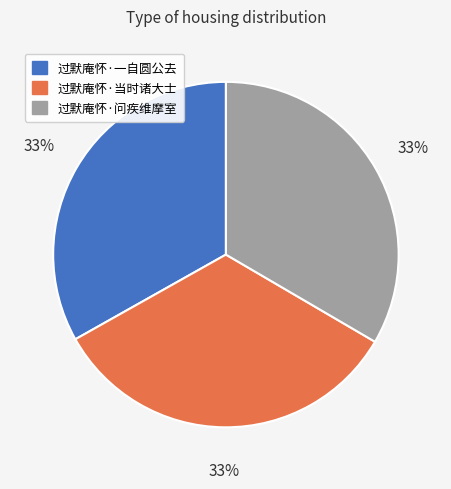

To the nearest percent, what is the combined percentage of 过默庵怀·一自圆公去 and 过默庵怀·当时诸大士?

67%